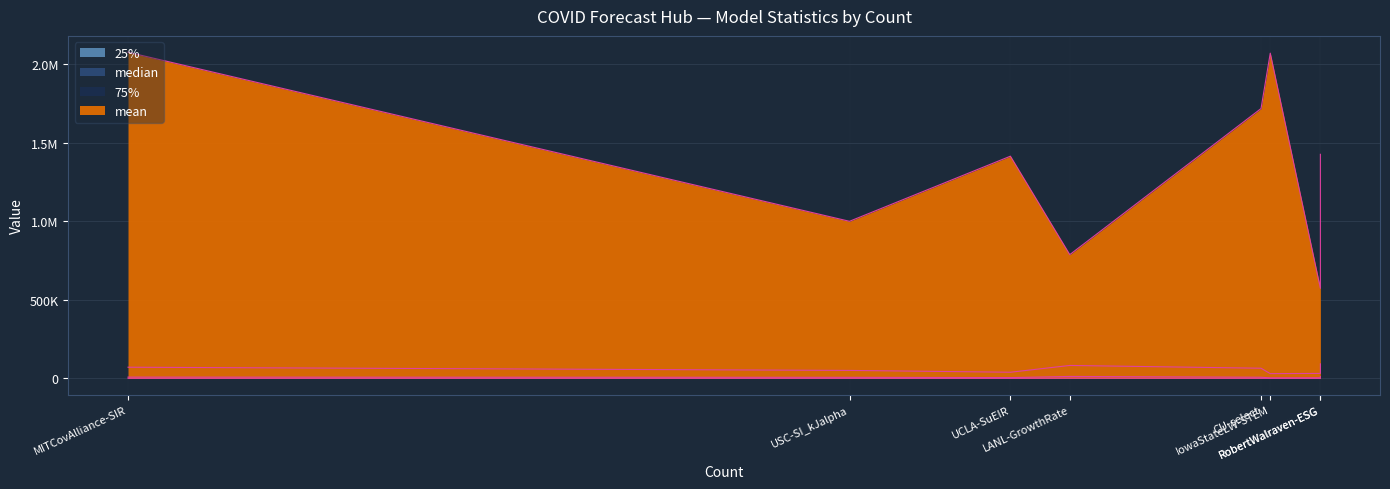

How many values in the 25% series are below 900?

3